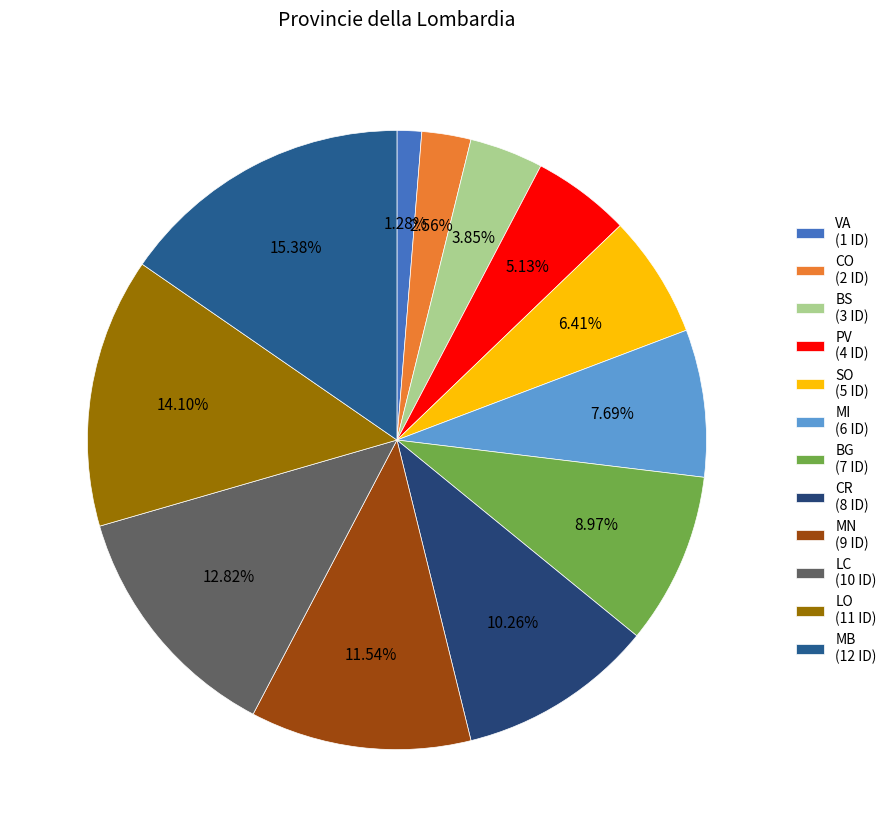

How many segments does this pie chart have?

12